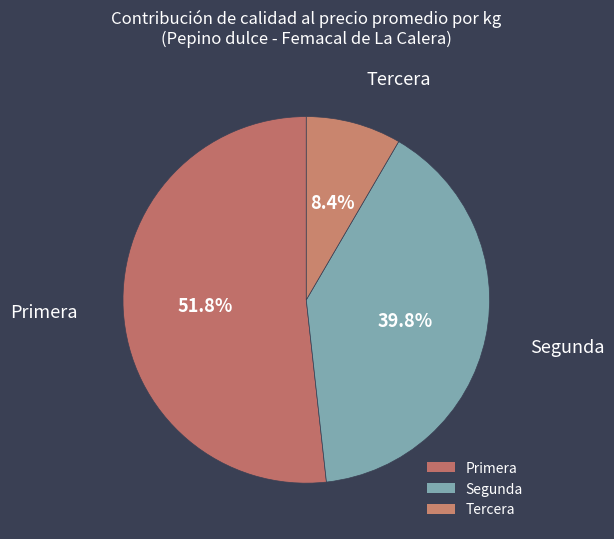

The Segunda slice represents 21% of the pie. True or false?

False